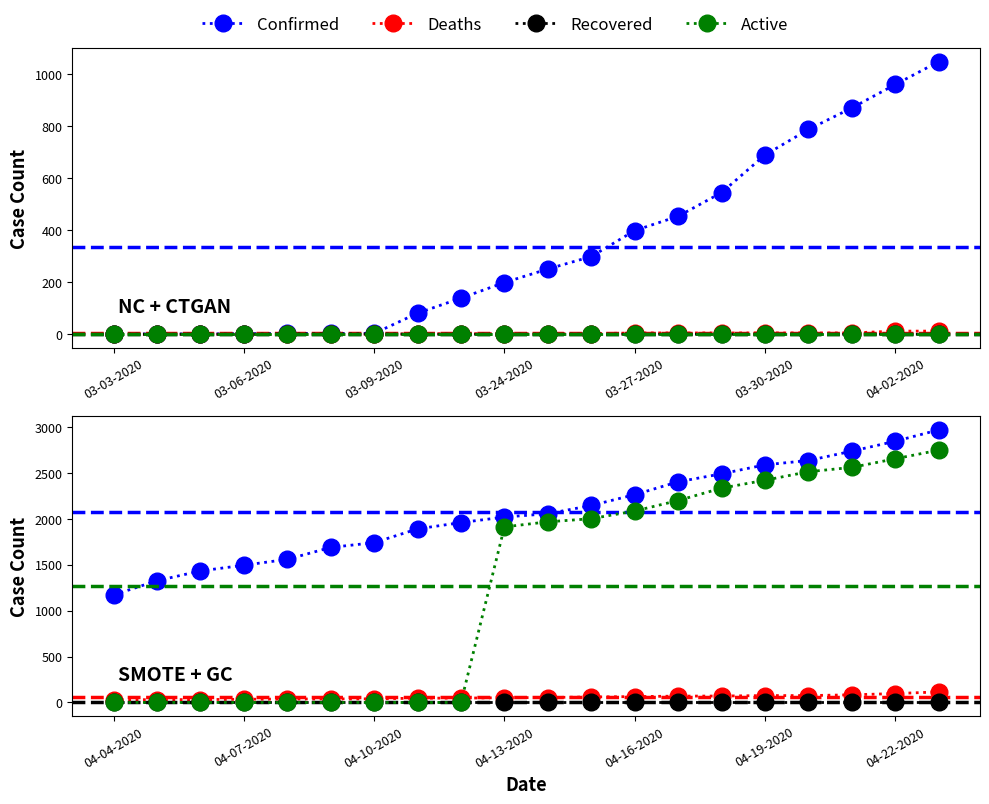

What is the maximum value for Active?

2749